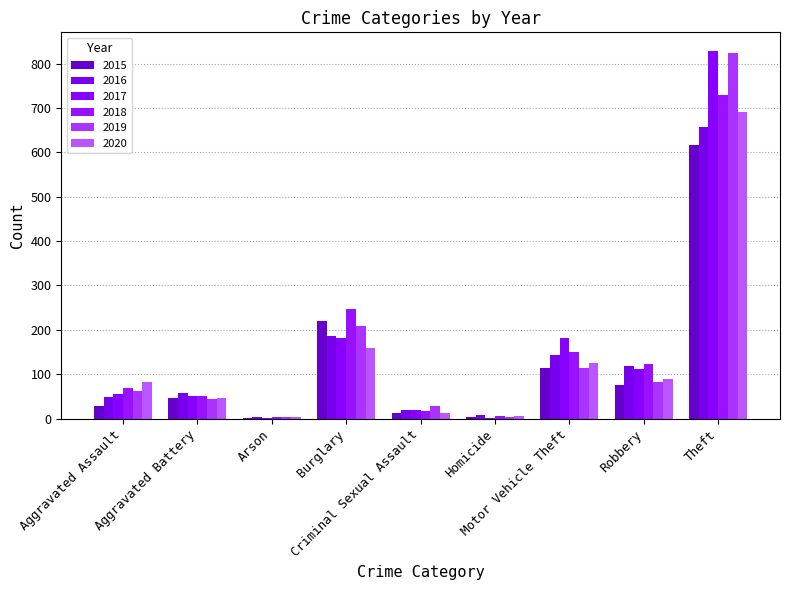

List the labels in order of 2017 value, largest first.

Theft, Burglary, Motor Vehicle Theft, Robbery, Aggravated Assault, Aggravated Battery, Criminal Sexual Assault, Homicide, Arson